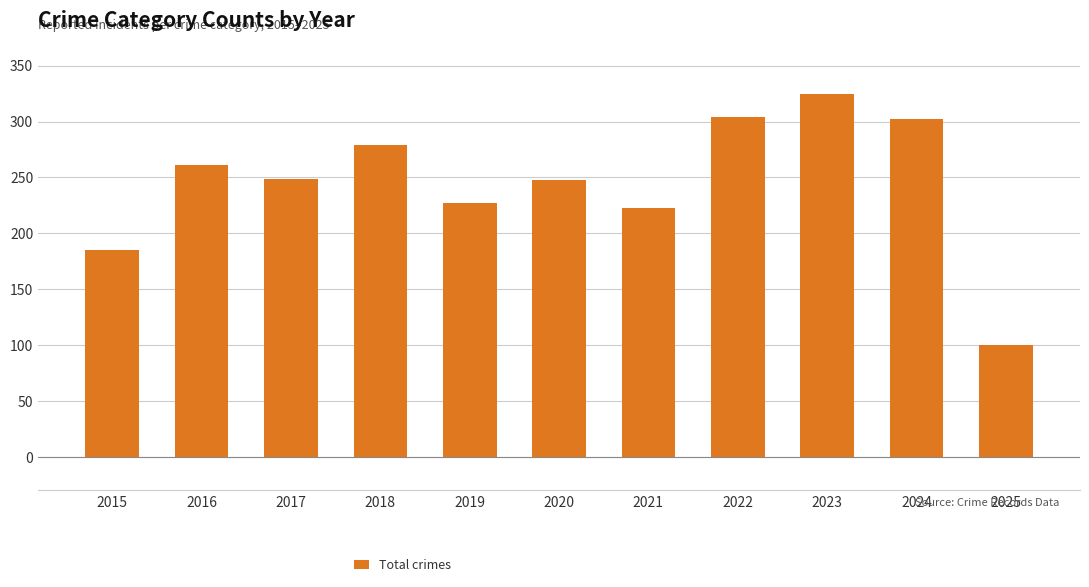

Count the number of categories in the chart.

11